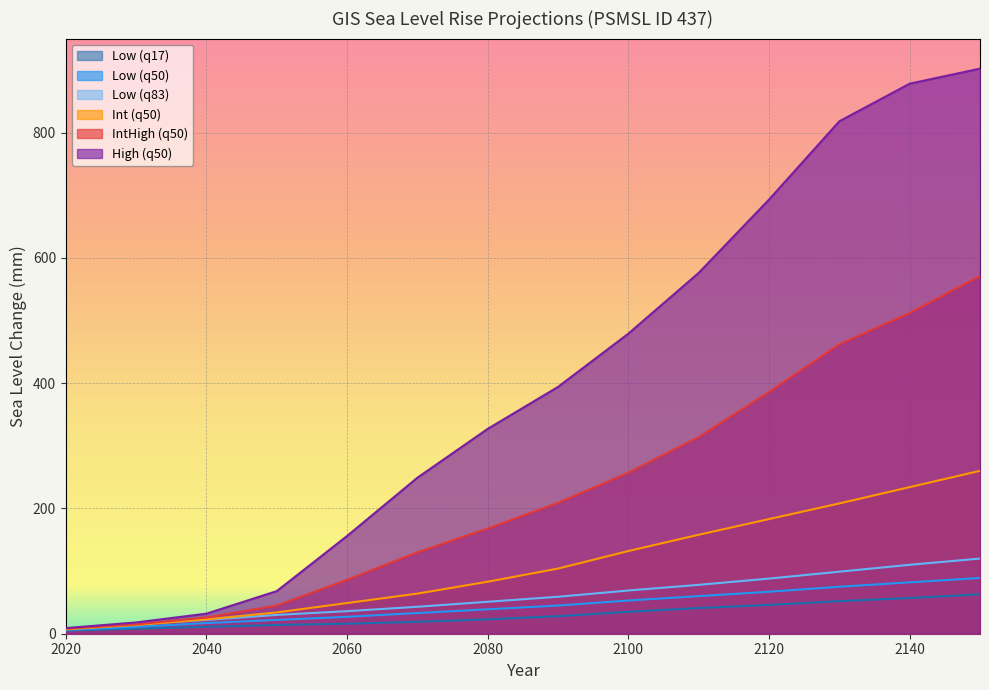

Where does the IntHigh (q50) series first go above 209?

2100